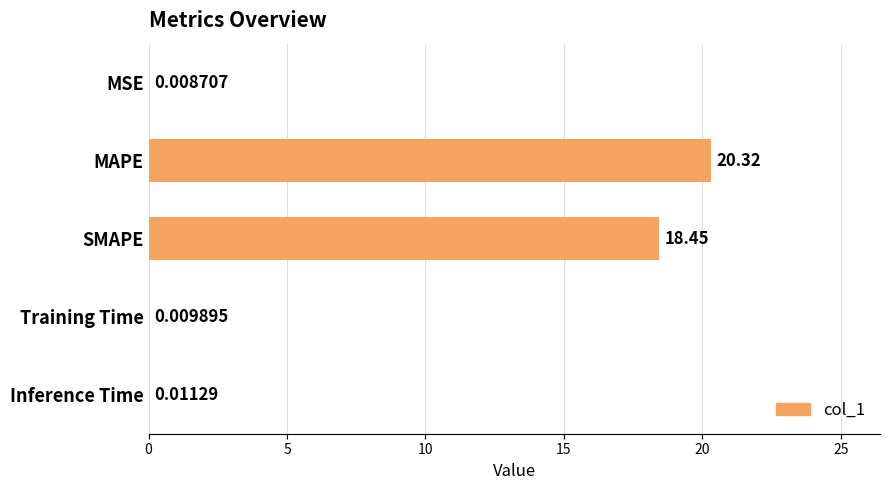

What is the sum of all values?

38.8